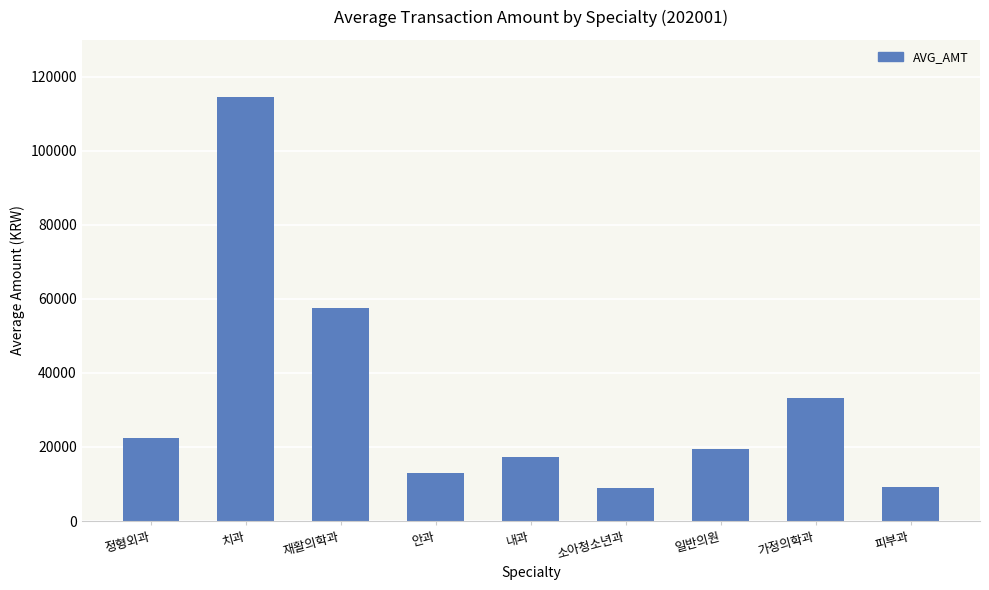

The chart shows a value of 25266 at 재활의학과. True or false?

False